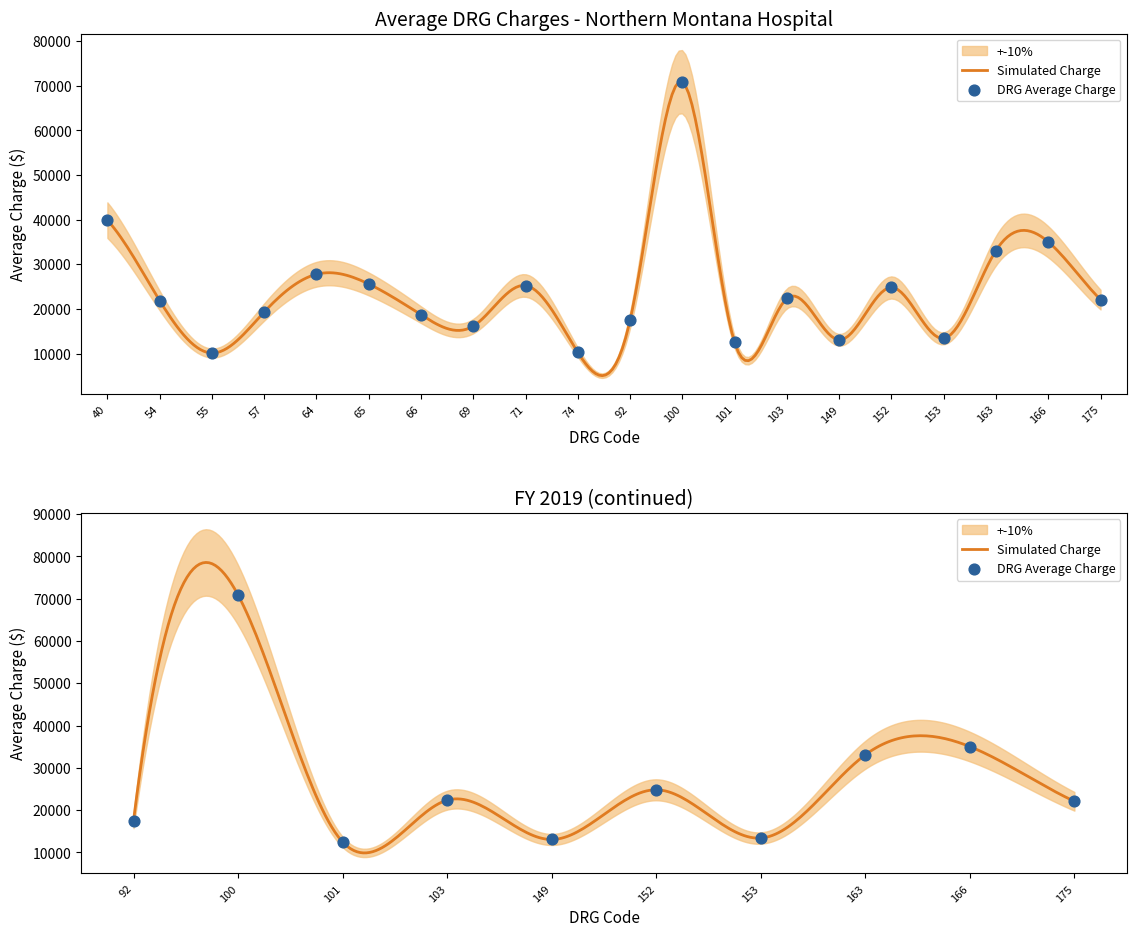

Approximately how many times larger is the value at 57 compared to 66?

1.0